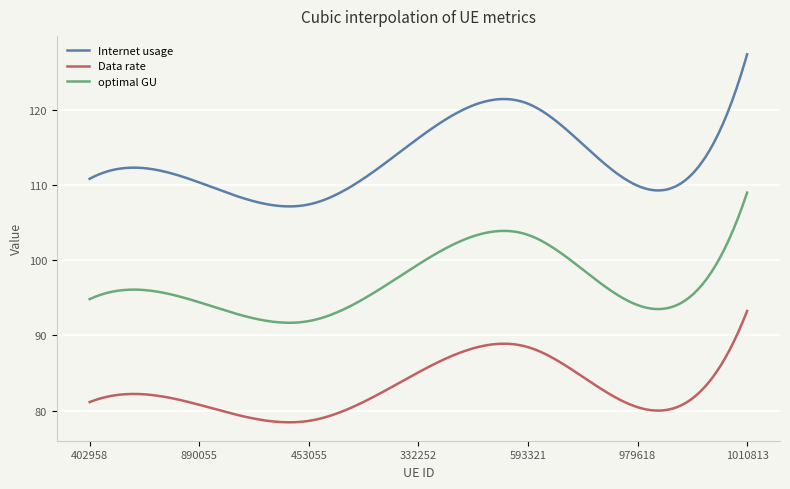

Which series has the largest range (max minus min)?

Internet usage